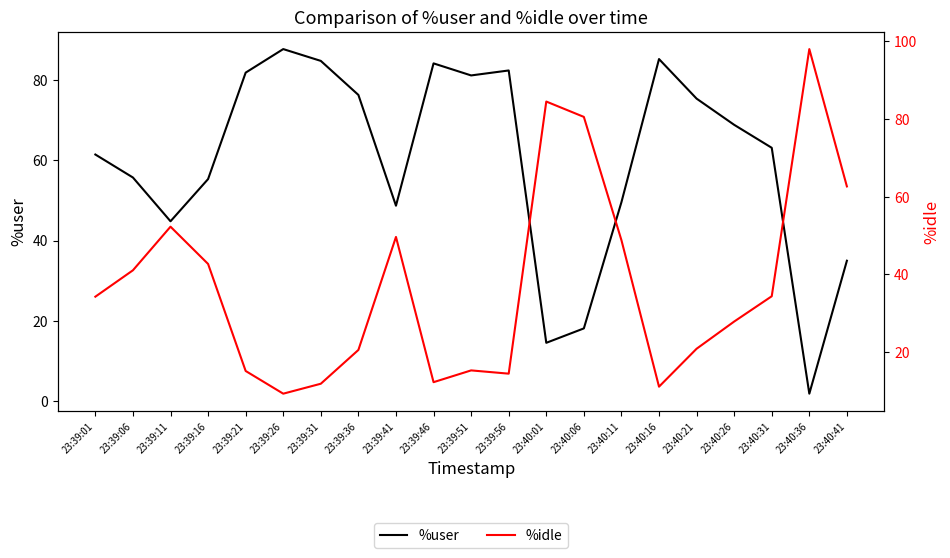

At 23:39:36, list the series in order from smallest to largest.

%idle, %user